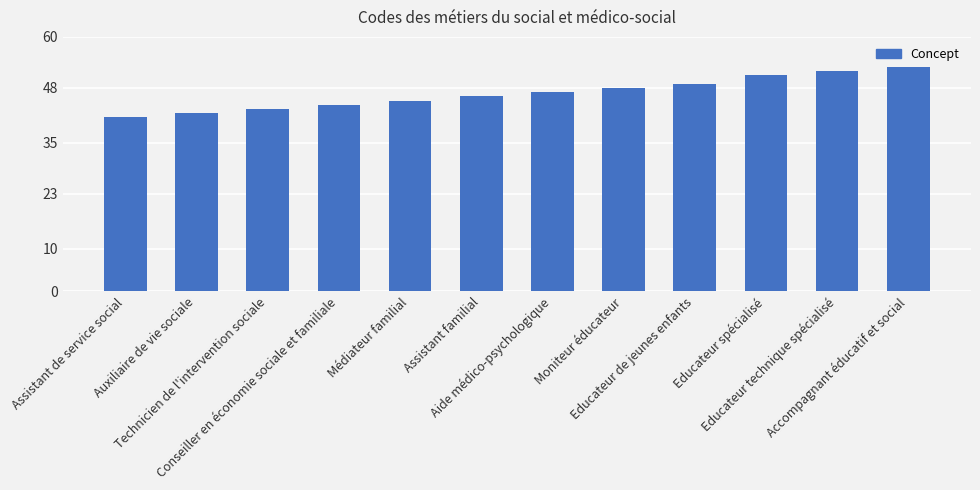

What is the change in value from Conseiller en économie sociale et familiale to Aide médico-psychologique?

+3